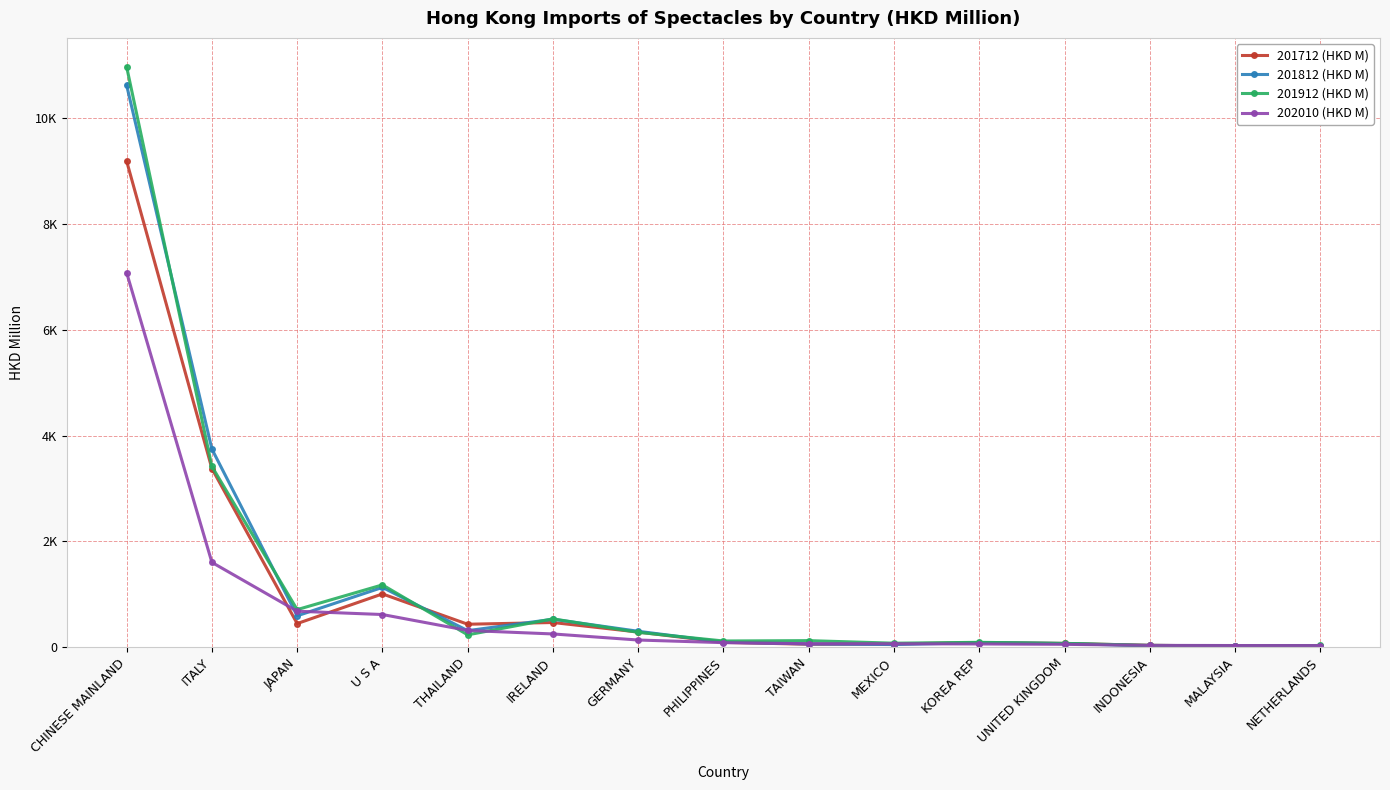

How many times do 201912 (HKD M) and 202010 (HKD M) cross each other?

4